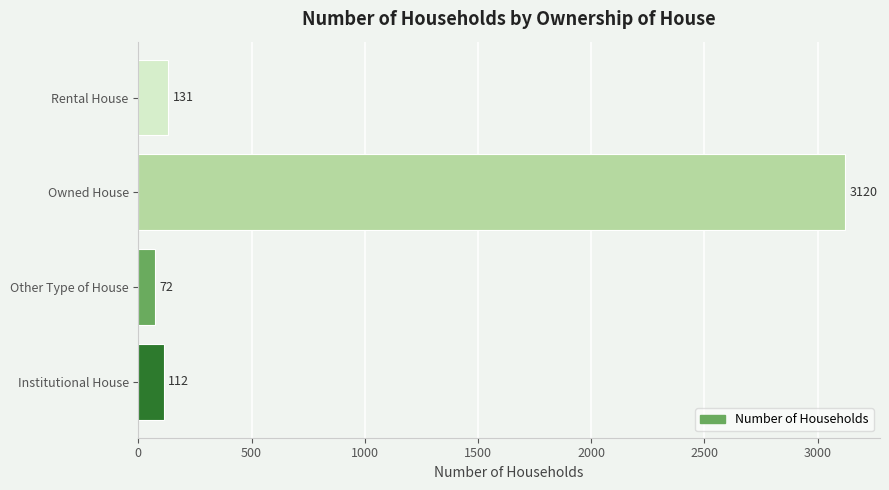

Rank the categories by value from highest to lowest.

Owned House, Rental House, Institutional House, Other Type of House